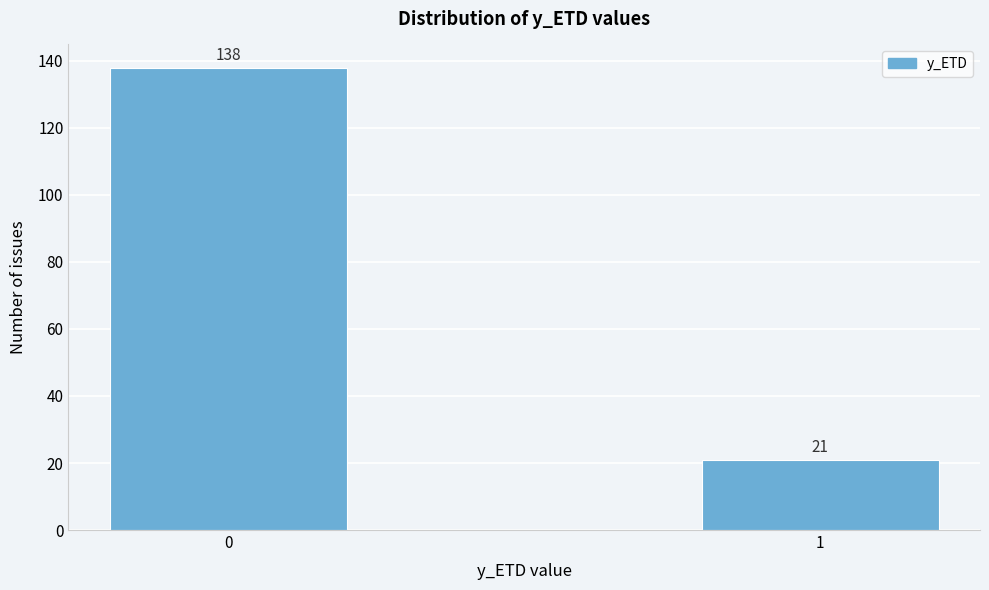

Reading right to left, what are all the values shown in this chart?

1=21	0=138